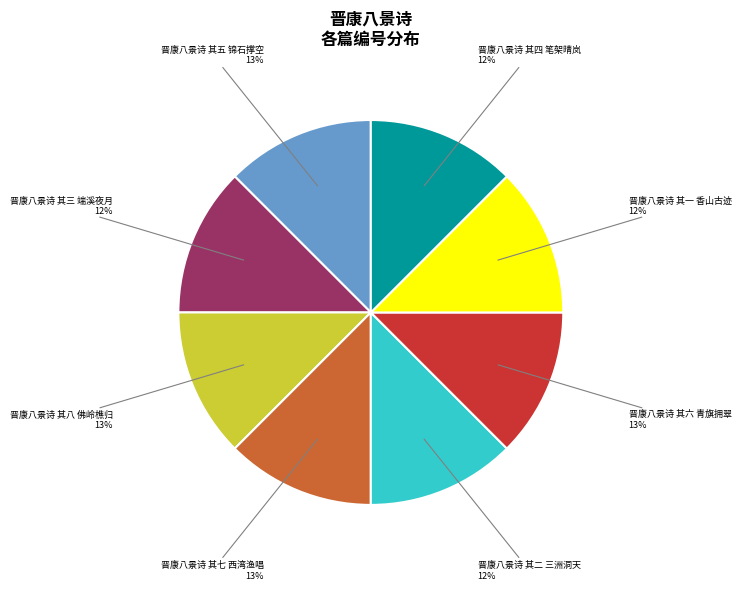

Count the number of slices in the pie.

8